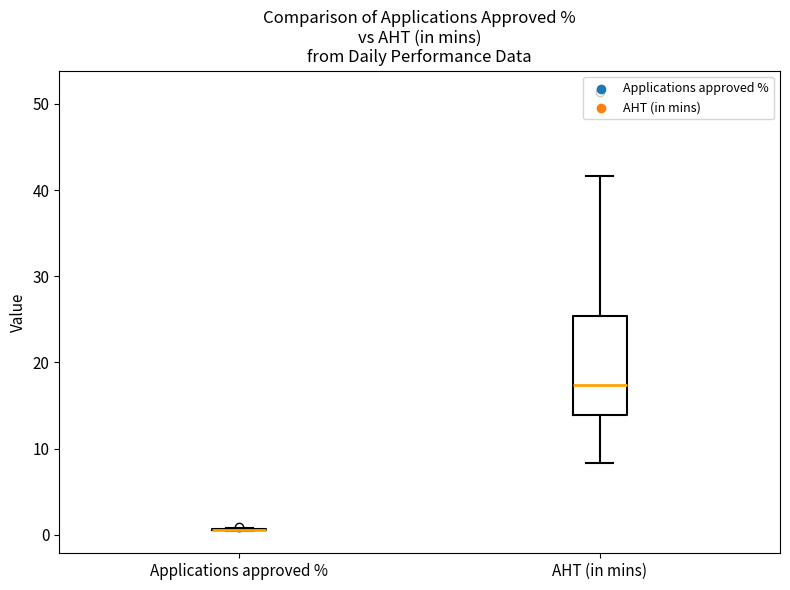

Reading left to right, read every box against the y-axis: the position of its median line, the range the box covers, and the ends of its whiskers. The values are not printed on the chart, so give them approximately, as read against the axis.

Applications approved %: box collapsed to a line at 1, whiskers 0 to 1
AHT (in mins): median 17, box 14 to 25, whiskers 8 to 42